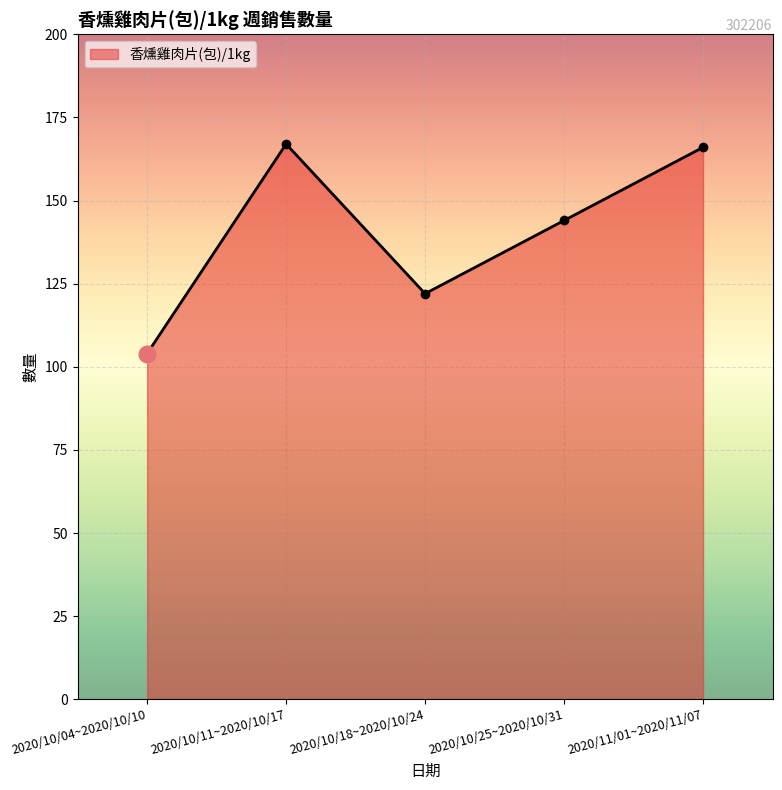

What is the change in value from 2020/10/04~2020/10/10 to 2020/11/01~2020/11/07?

+62